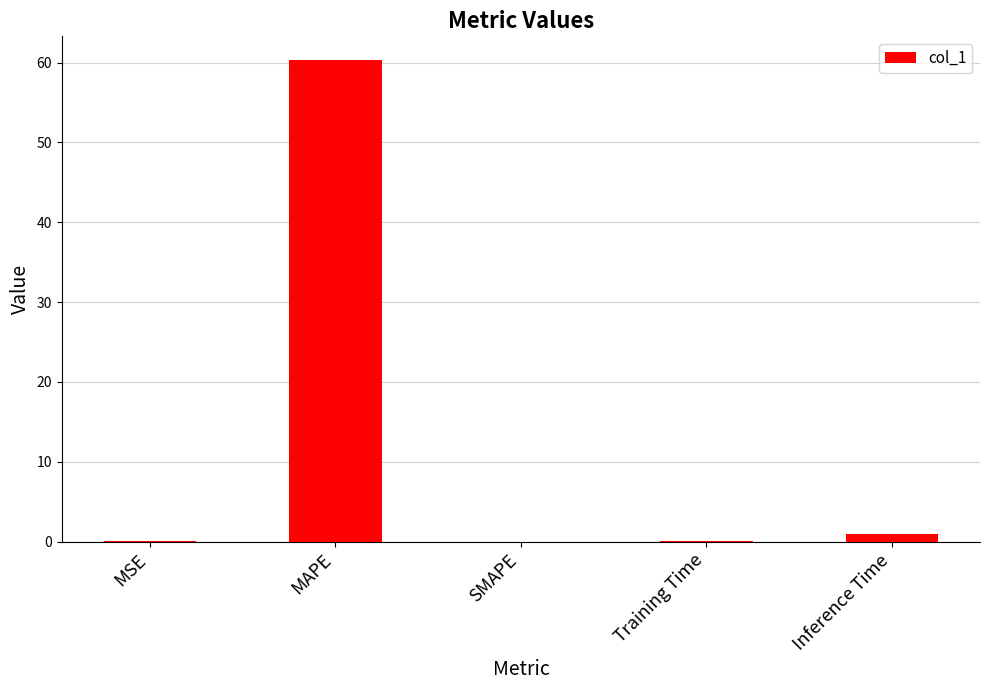

Is it true that the value at MSE is 0.0?

True